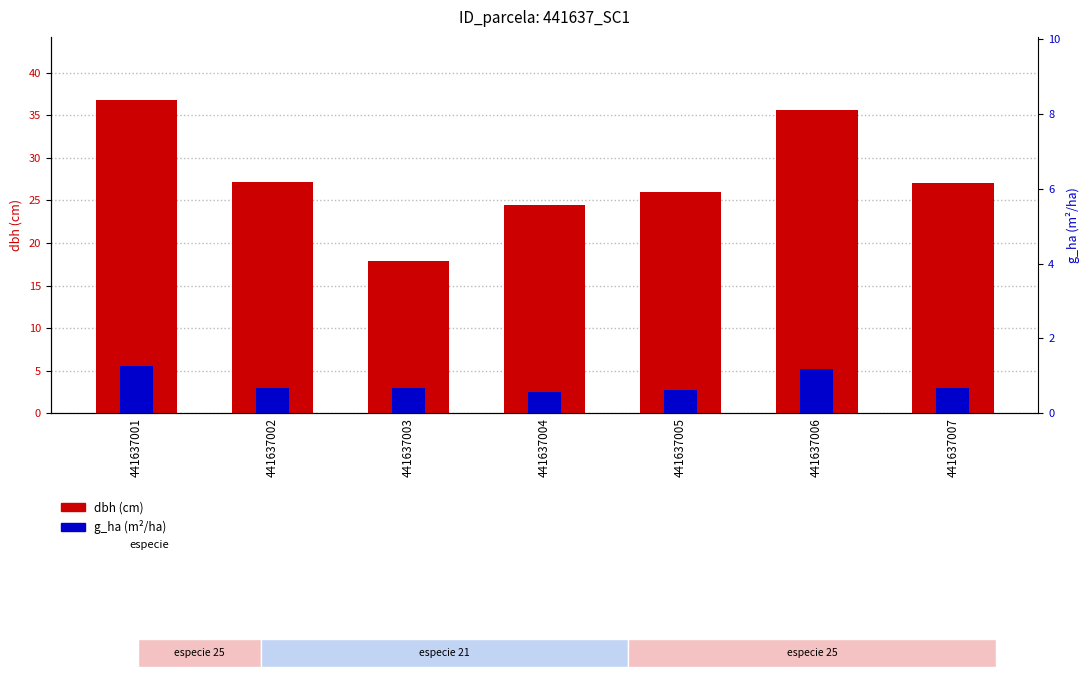

Where is dbh (cm) nearest to the value 27?

441637007